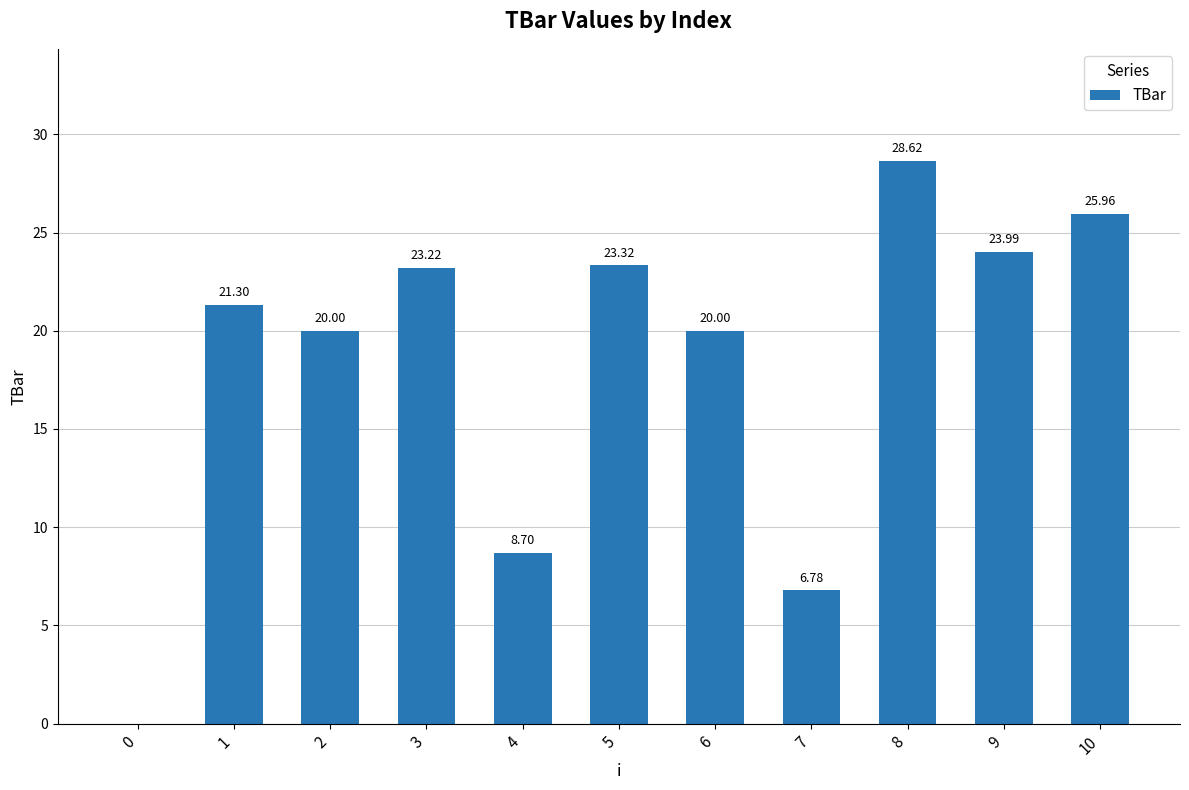

Reading left to right, extract all data points from this chart.

0.0	21.3	20.0	23.2	8.7	23.3	20.0	6.8	28.6	24.0	26.0